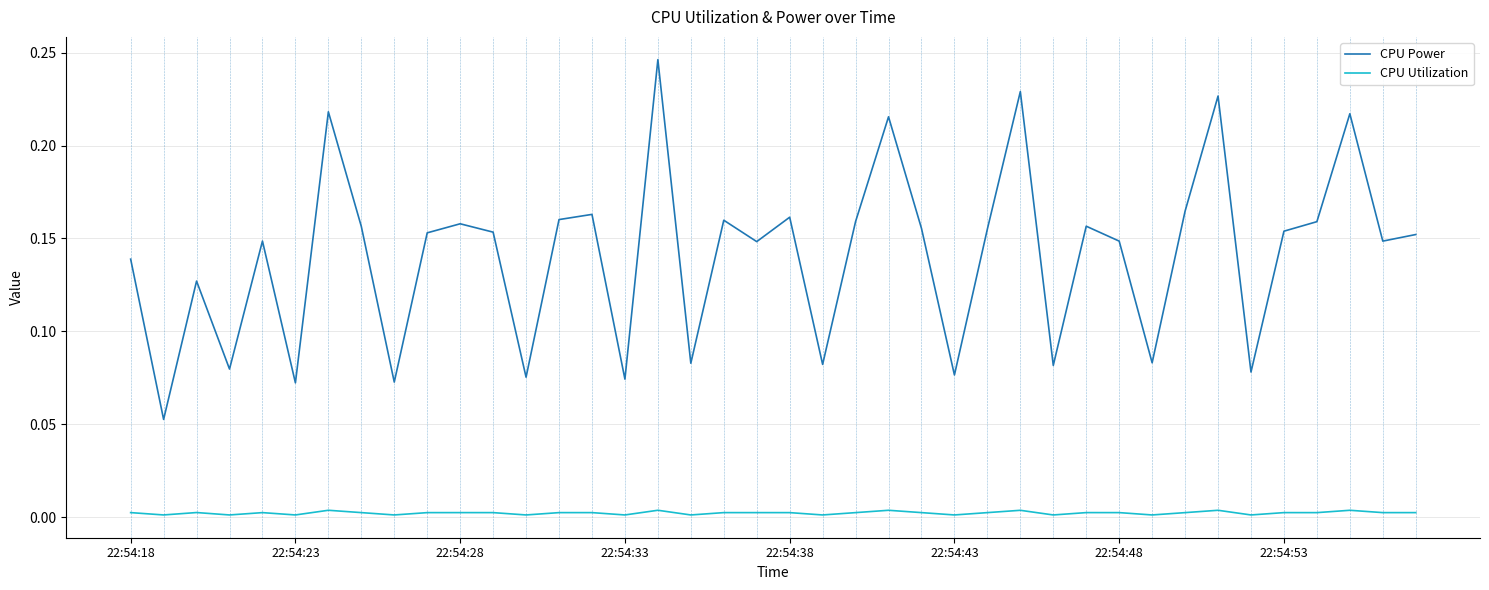

Rank the series by their maximum value, from lowest to highest.

CPU Utilization, CPU Power